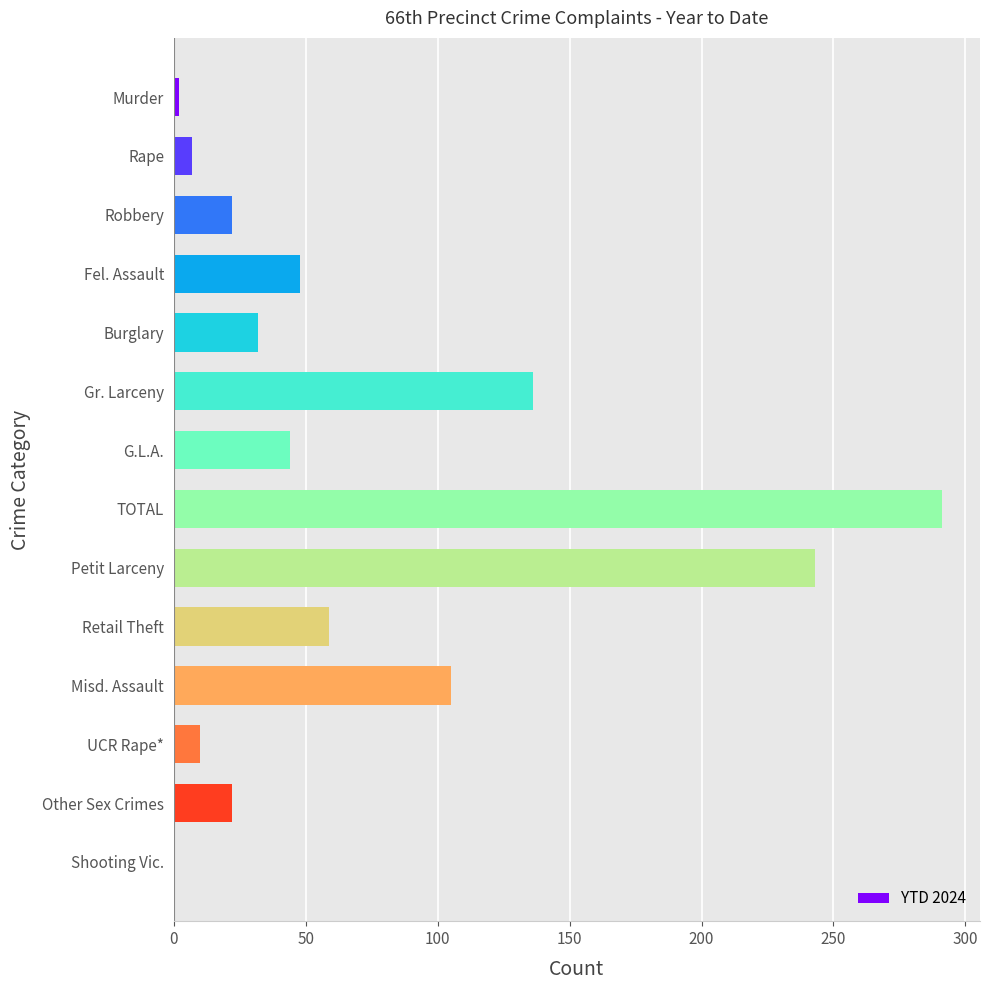

What is the change in value from G.L.A. to Shooting Vic.?

-44